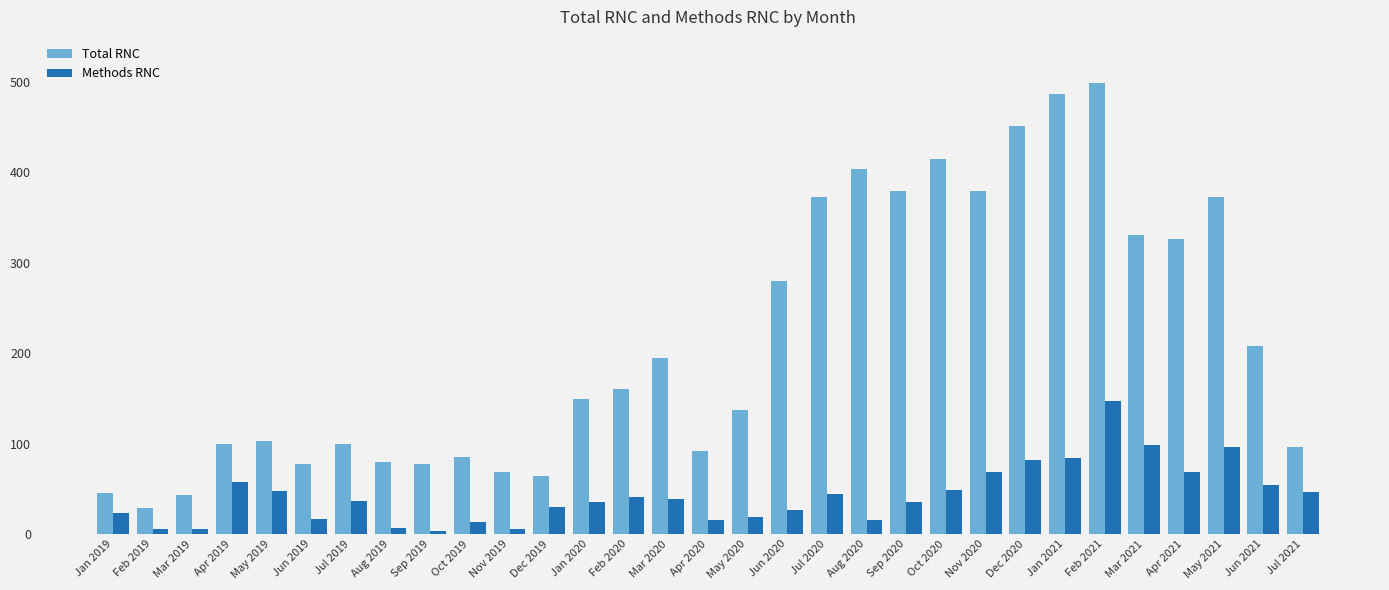

Where does the Methods RNC series first go above 36?

Apr 2019